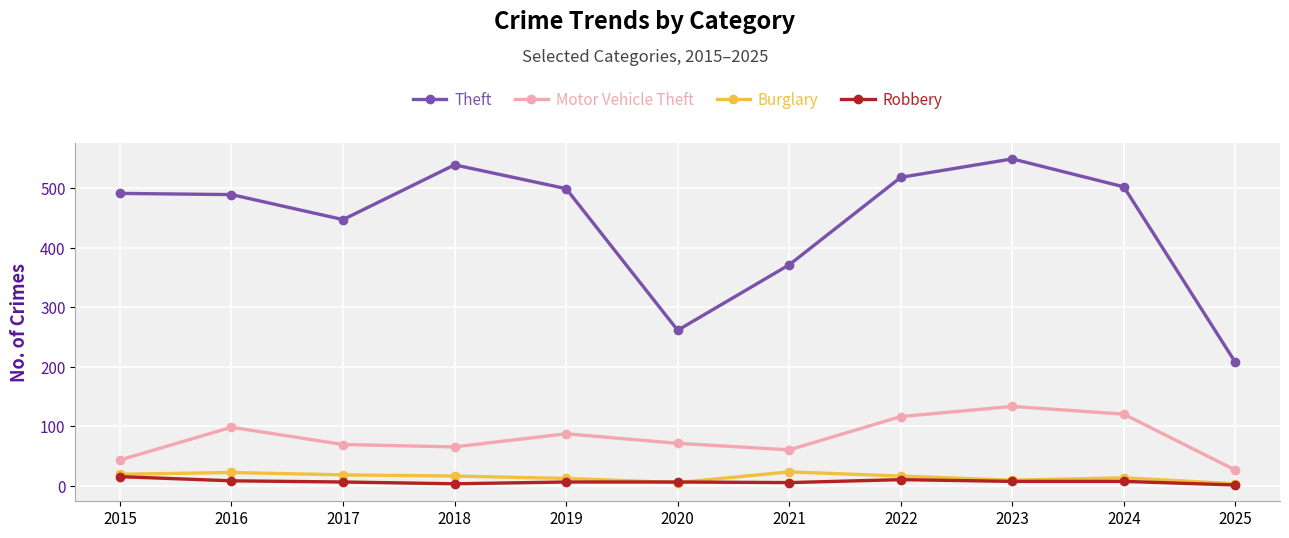

What is the spread (max minus min) of values at 2015?

476